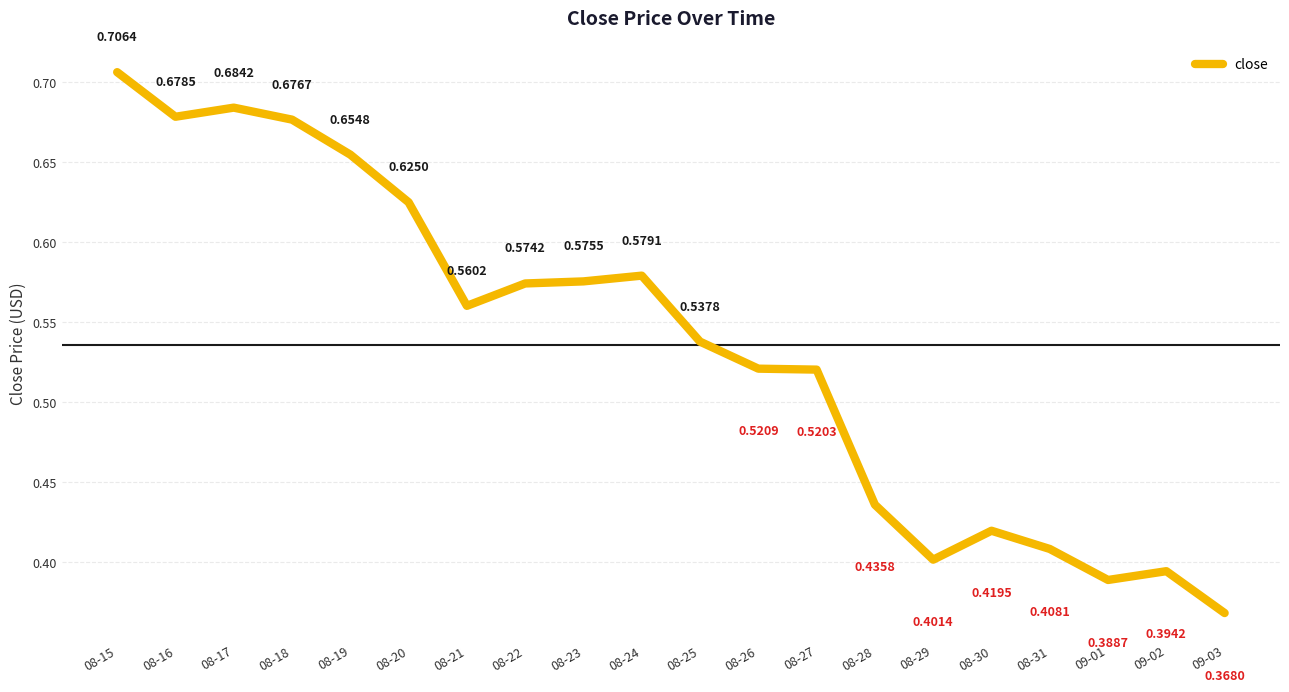

At which category does the data reach its first local valley?

08-16